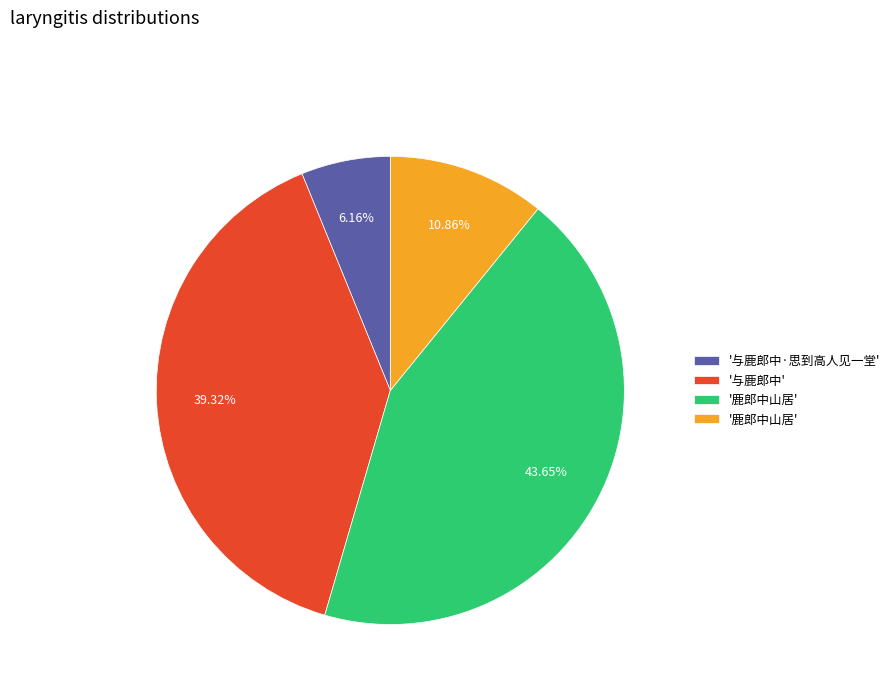

Is there any slice that represents more than half of the pie?

No